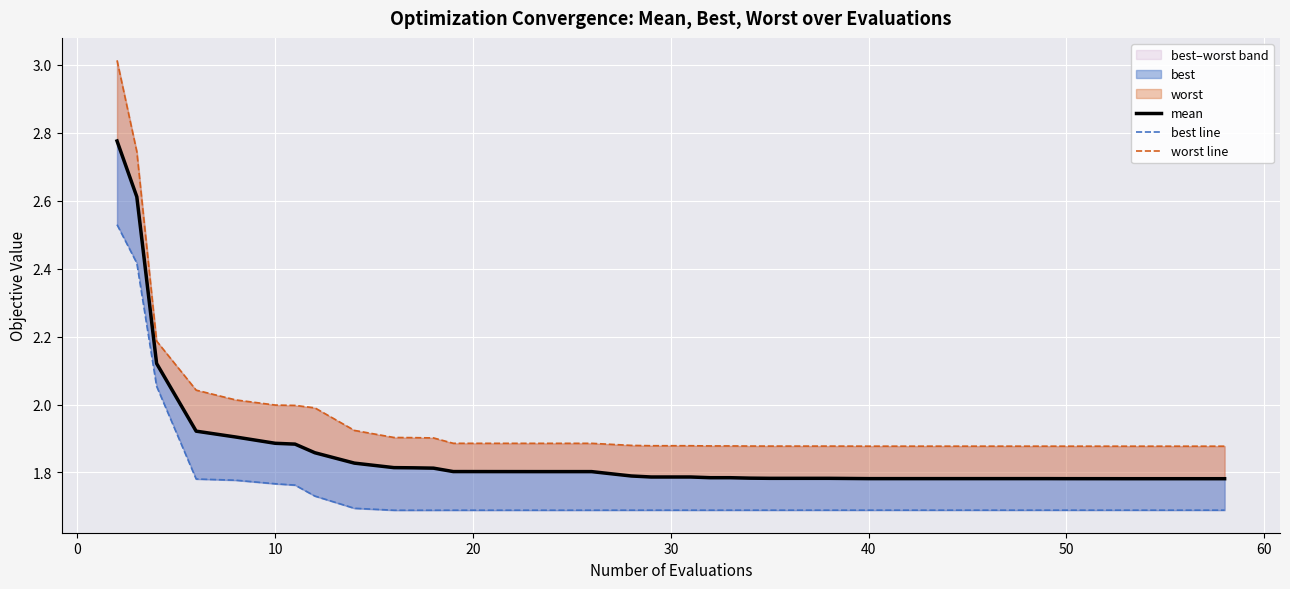

Rank the series by their maximum value, from lowest to highest.

best line, mean, worst line